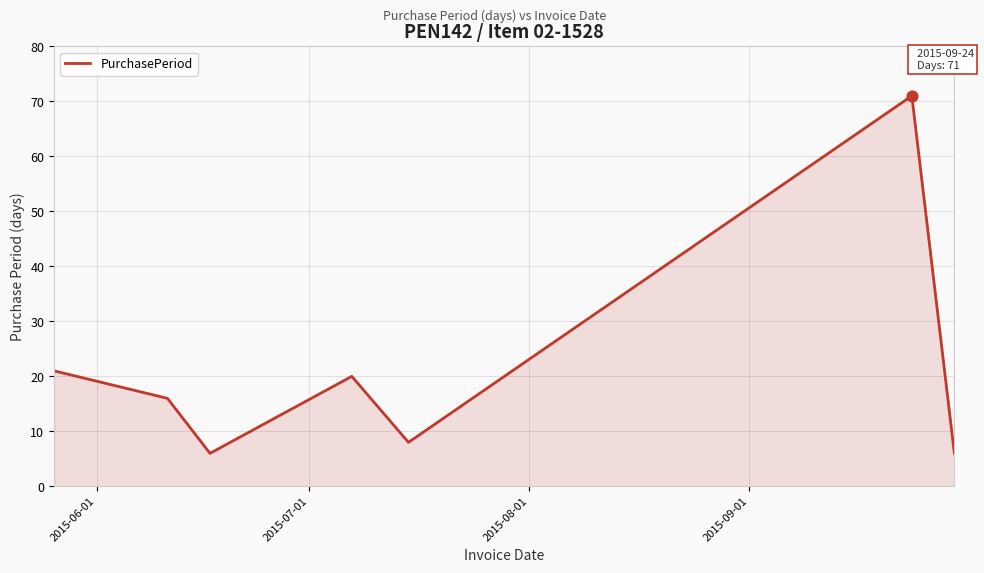

What is the difference between the maximum and minimum values?

65